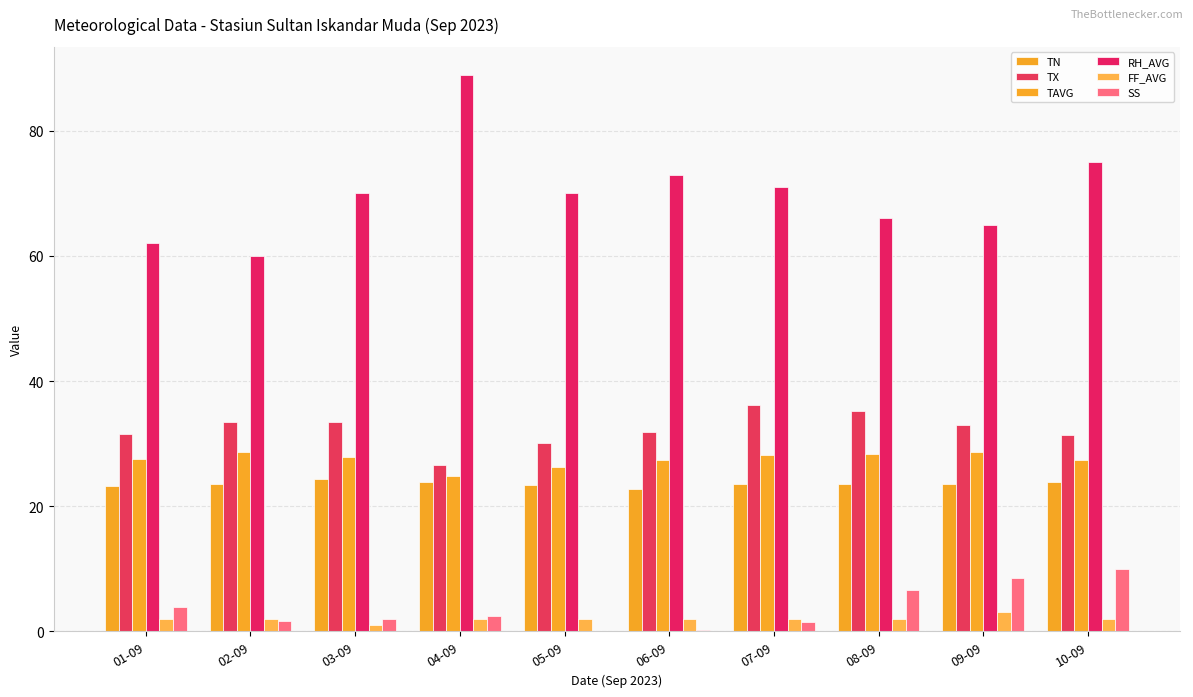

True or false: TAVG has a value of 15.4 at 02-09.

False